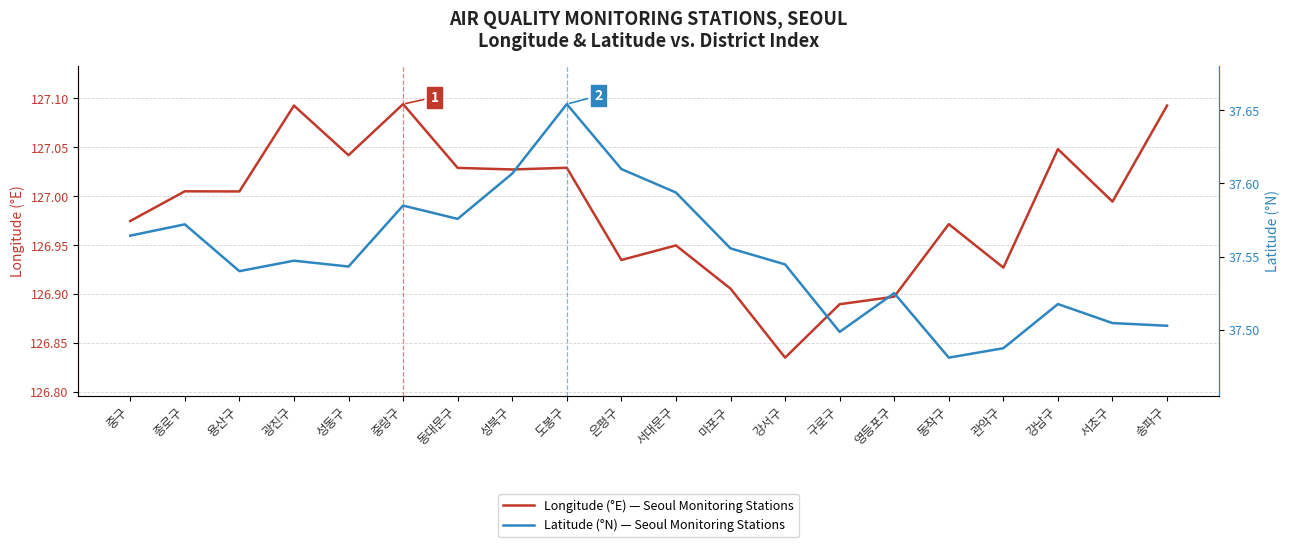

What is the difference between the second highest and minimum values in the Latitude (°N) — Seoul Air Quality Stations series?

0.1